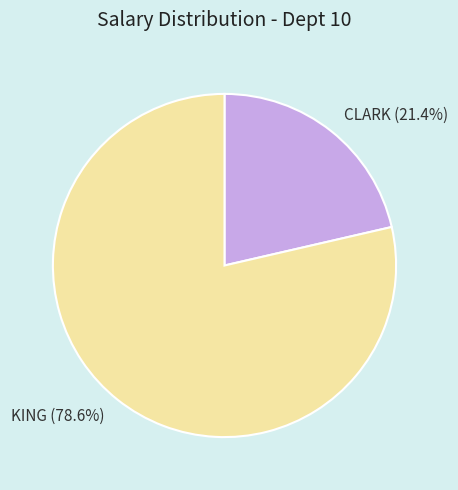

To the nearest percent, what is the combined percentage of CLARK and KING?

100%